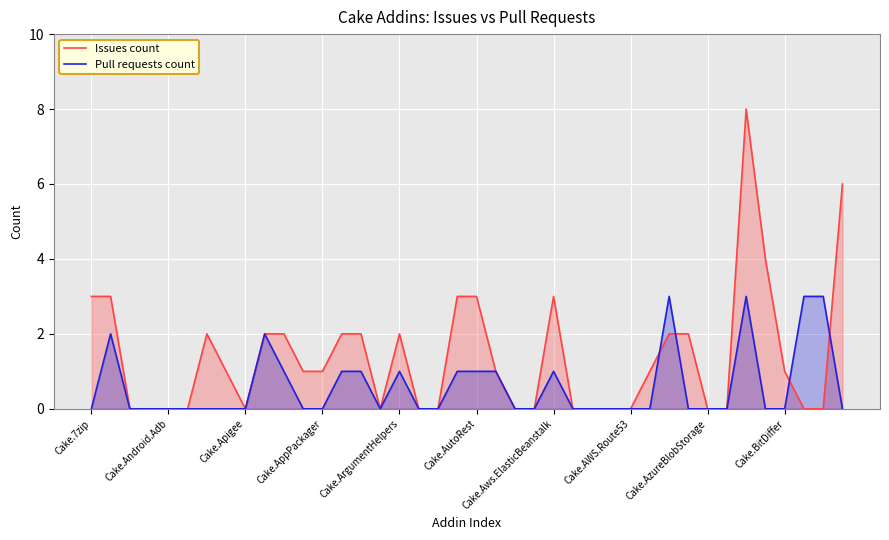

How many interior local valleys does the Issues count series have?

2